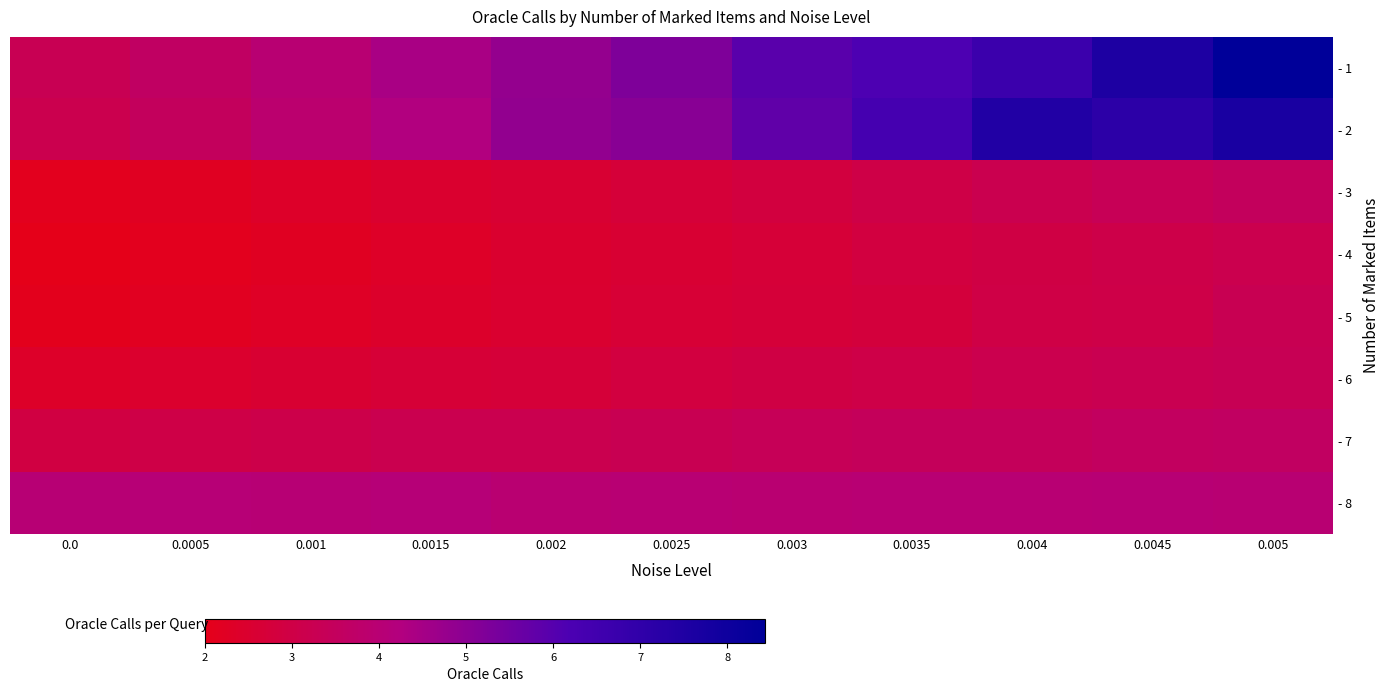

What is the minimum value shown in the chart?

2.0